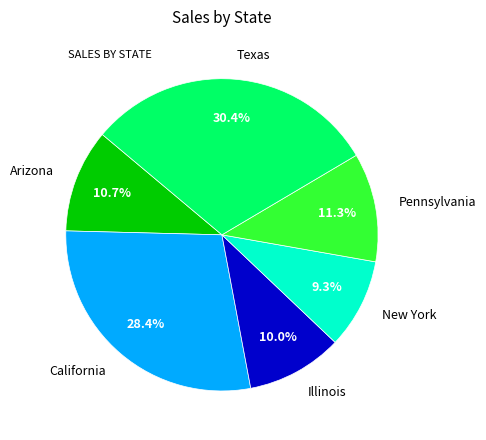

Does any single category account for the majority?

No